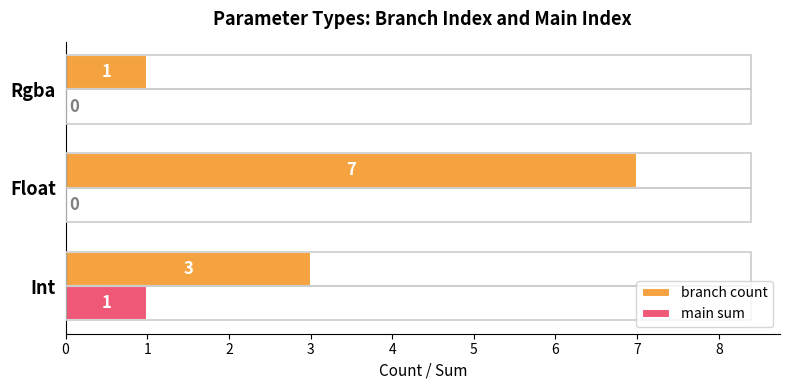

Which series changed the most between Float and Rgba?

branch count